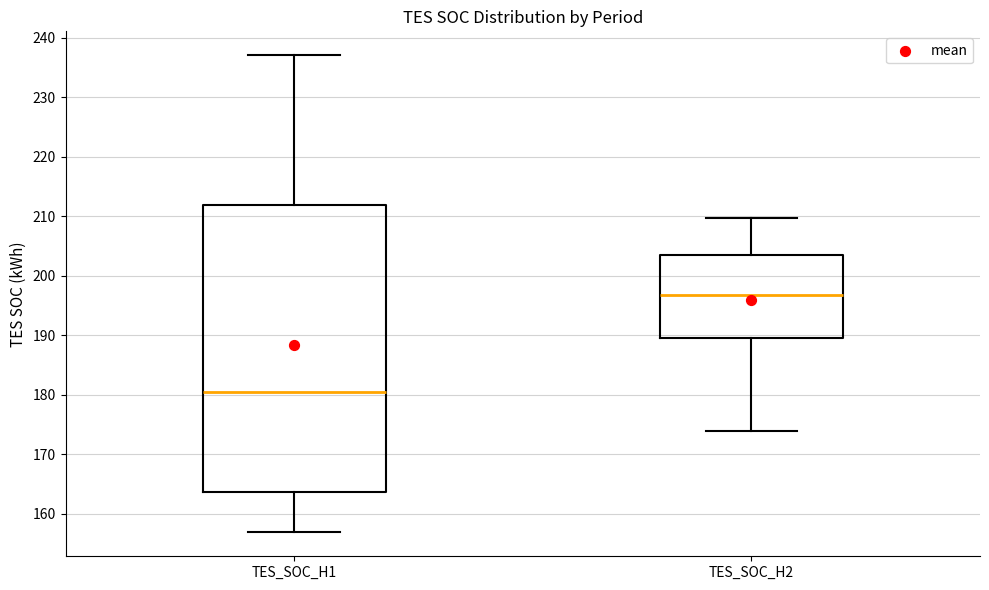

Which box's median line is the highest?

TES_SOC_H2